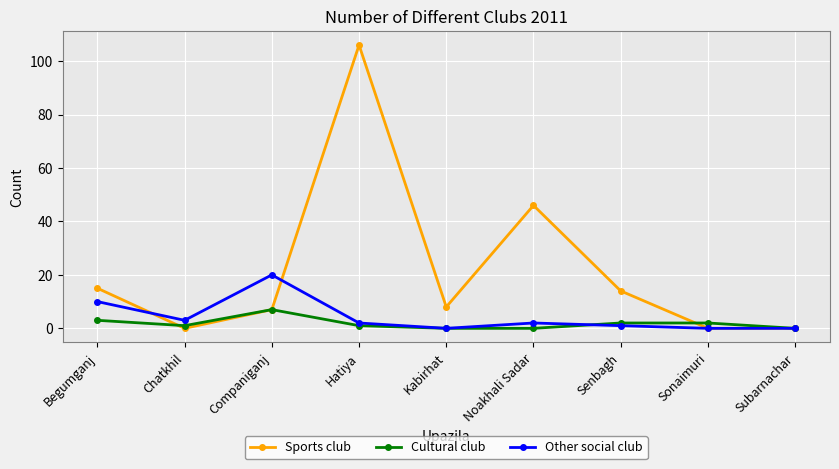

What is the maximum value for Sports club?

106